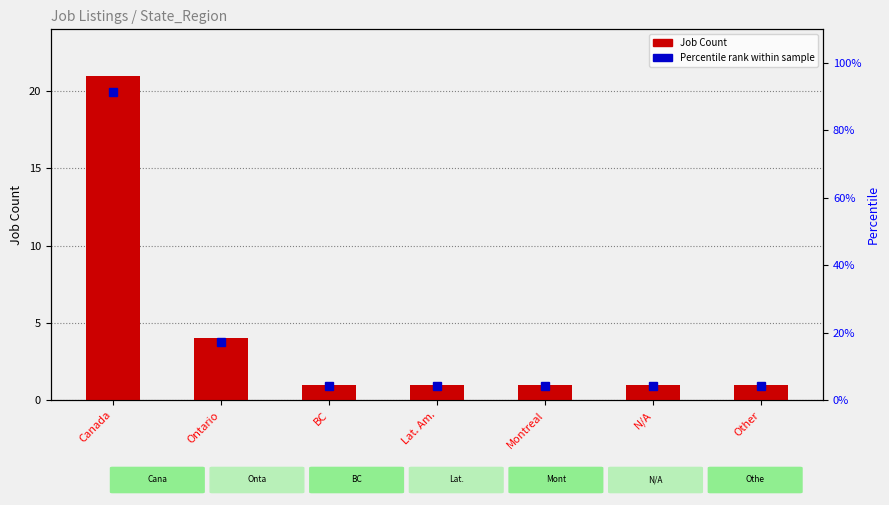

What is the ratio of the value at Other to the value at BC?

1.0